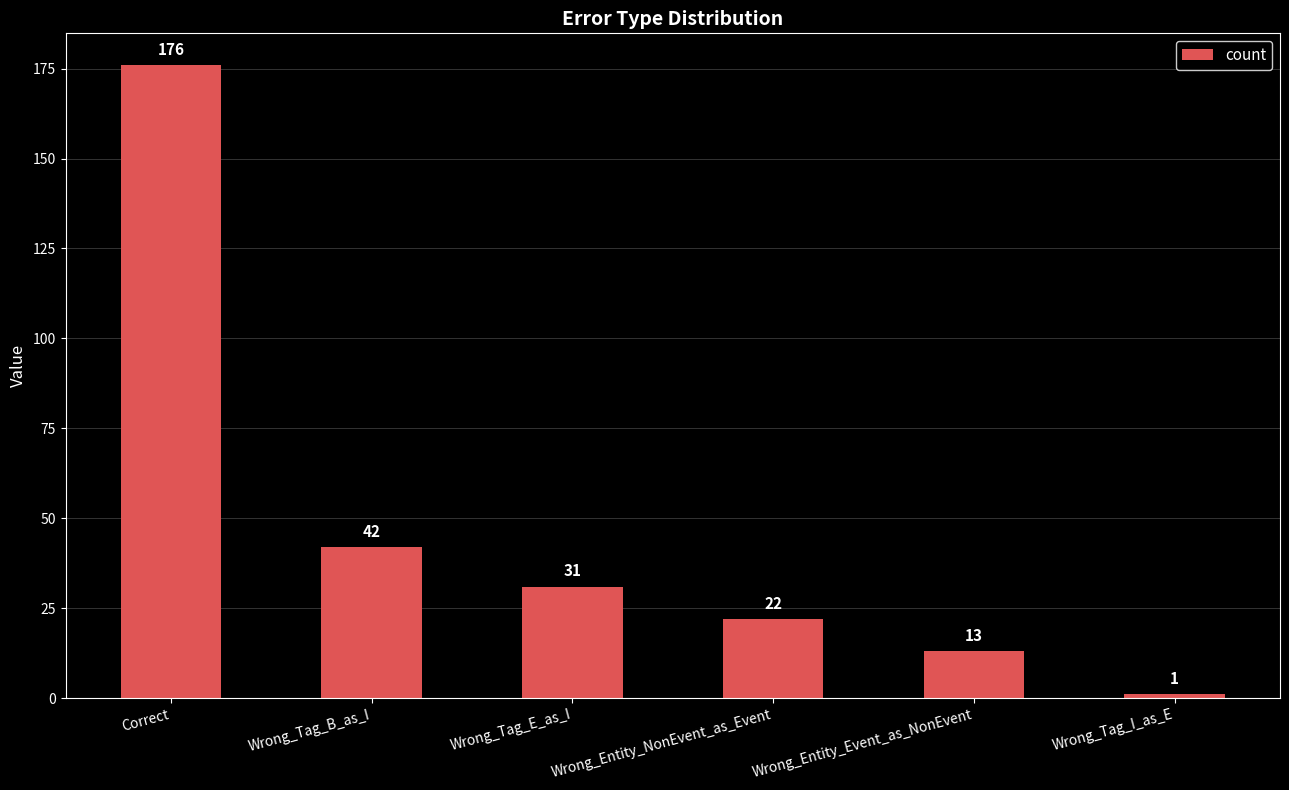

How many data points are less than 31?

3